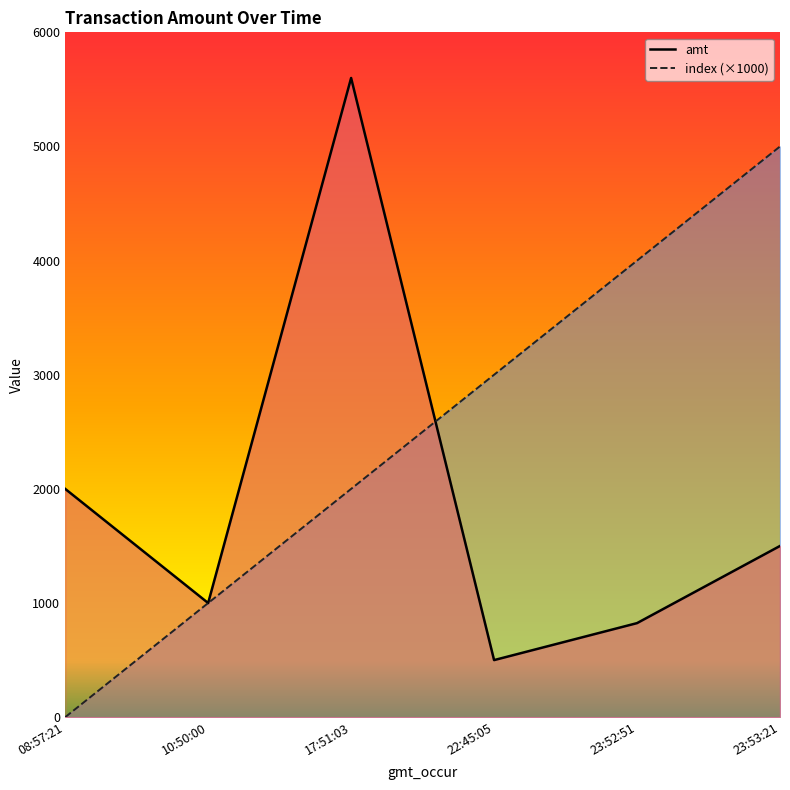

The value of amt at 17:51:03 is 2442. True or false?

False